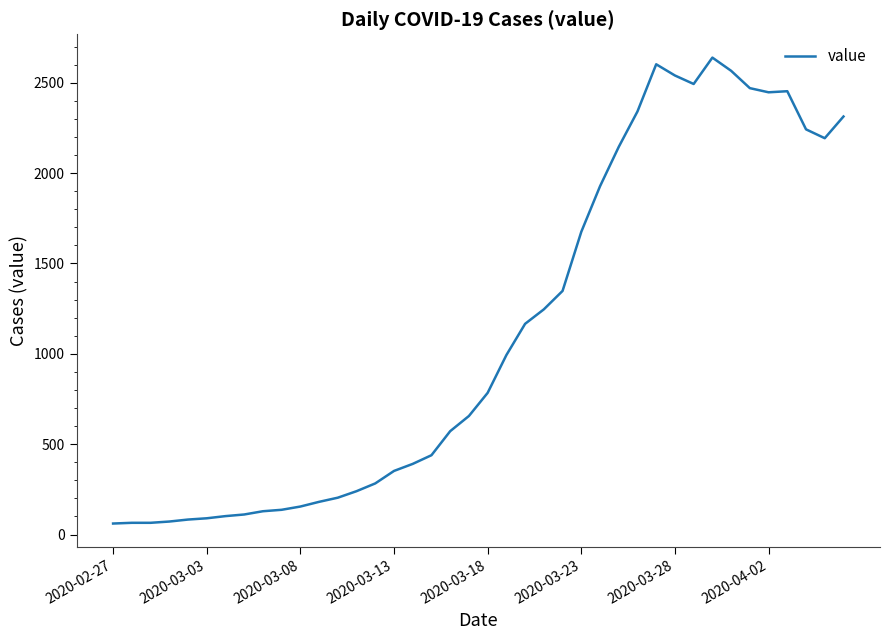

What is the greatest value displayed?

2639